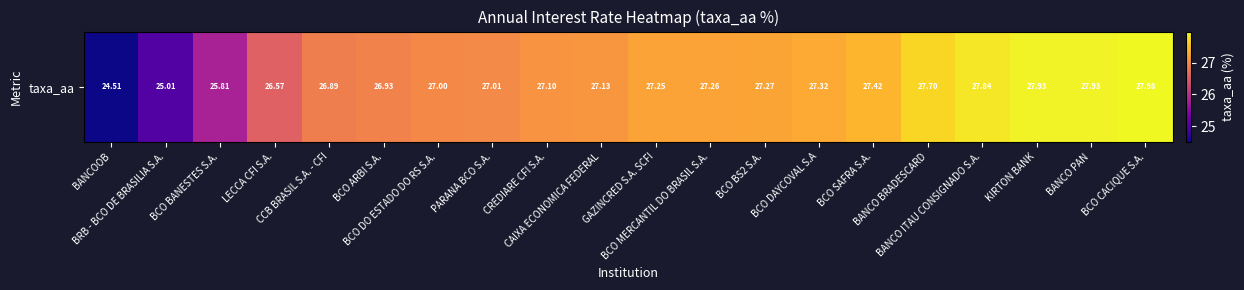

The value at BANCO PAN is 27.9. True or false?

True